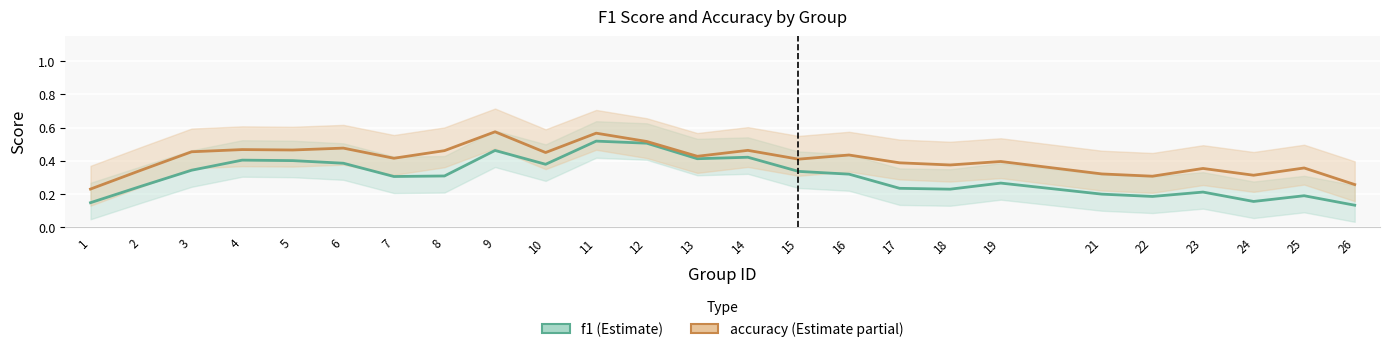

Is the value of f1 at 23 greater than the value of accuracy at 22?

No